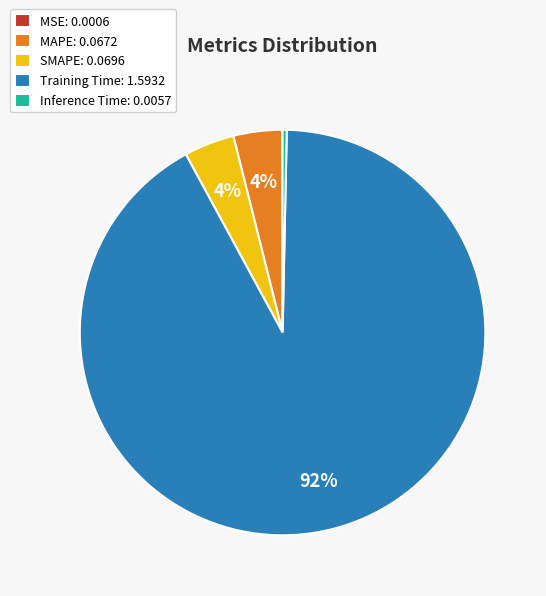

Is it true that Training Time is 79% of the pie?

False